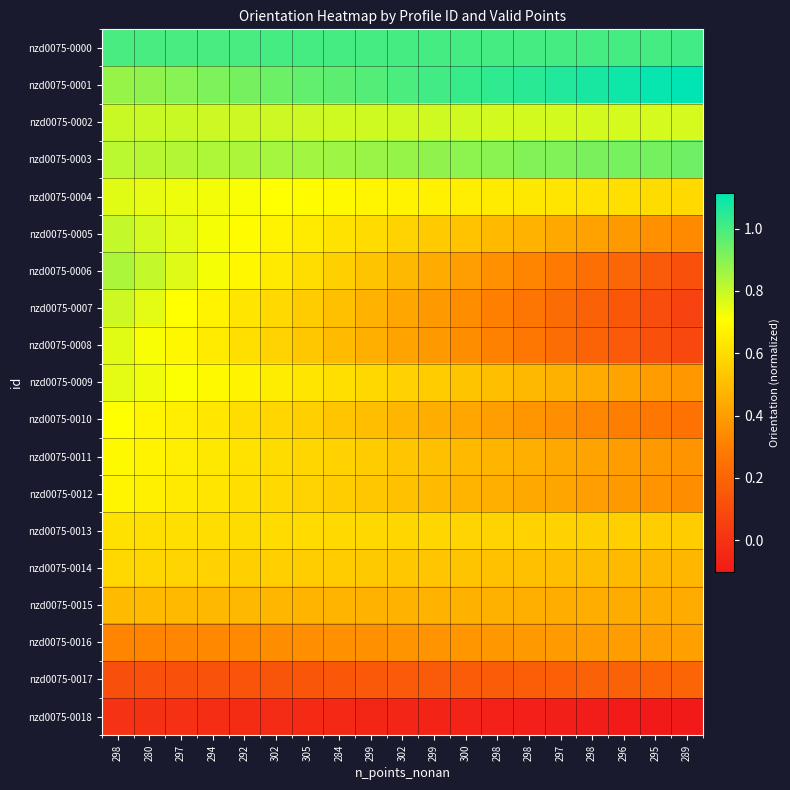

What is the total value across all series at 298?

12.4